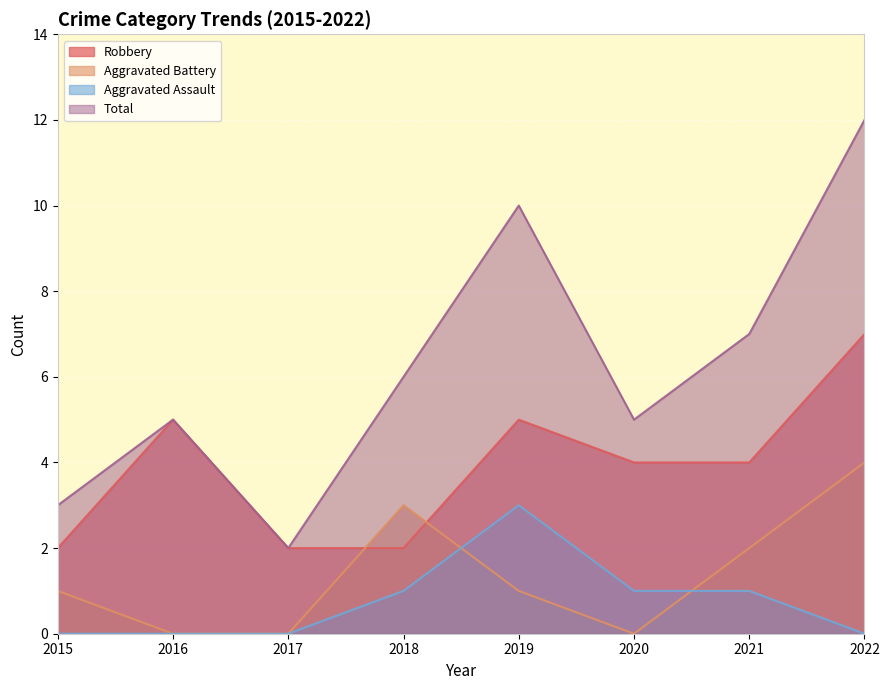

Which series has the largest total across all categories?

Total